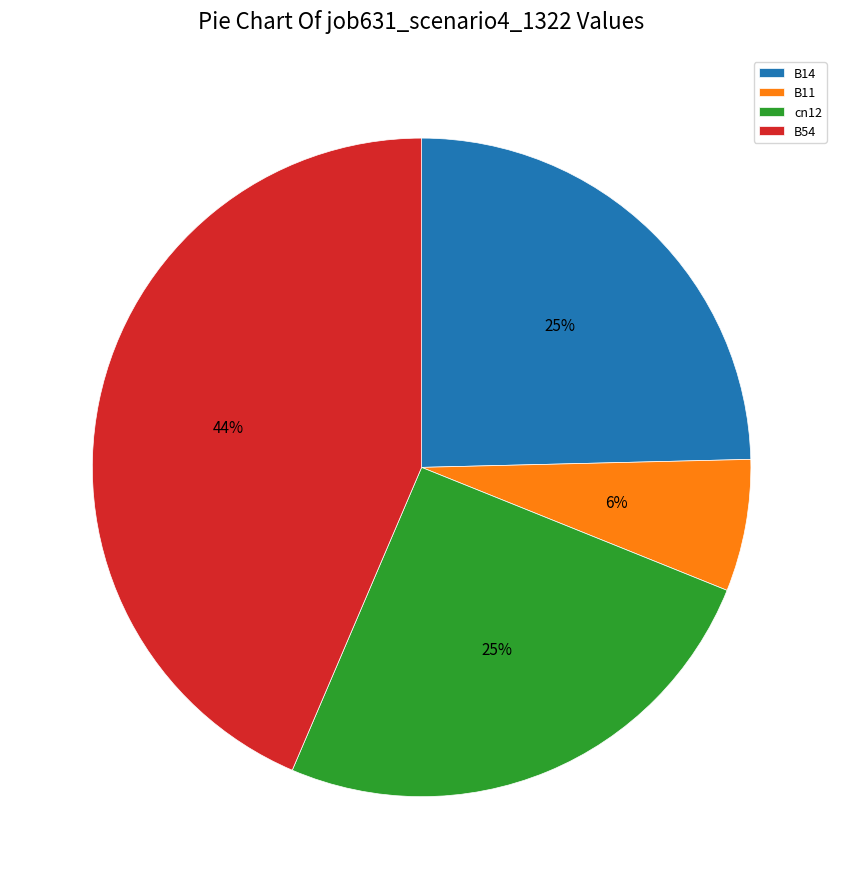

What percentage is the B14 slice, to the nearest percent?

25%